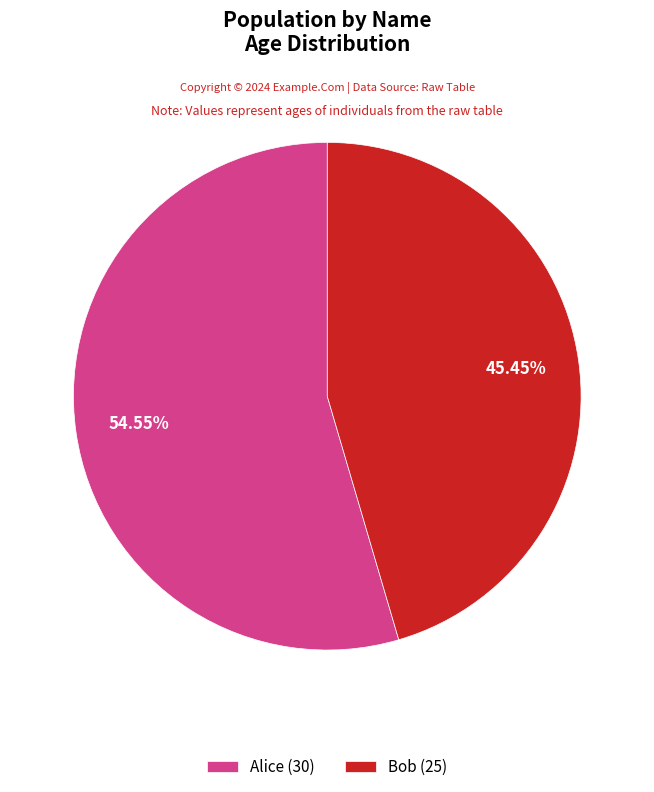

What percentage is the Bob slice, to the nearest percent?

45%